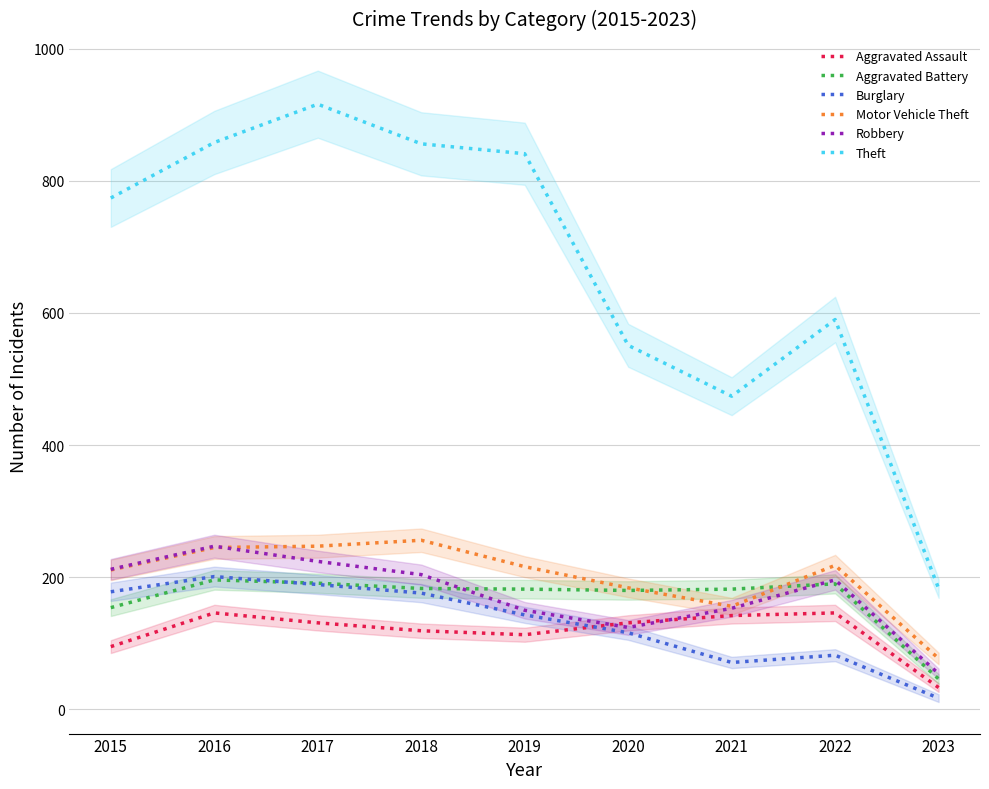

At which category does Theft reach its first local valley?

2021